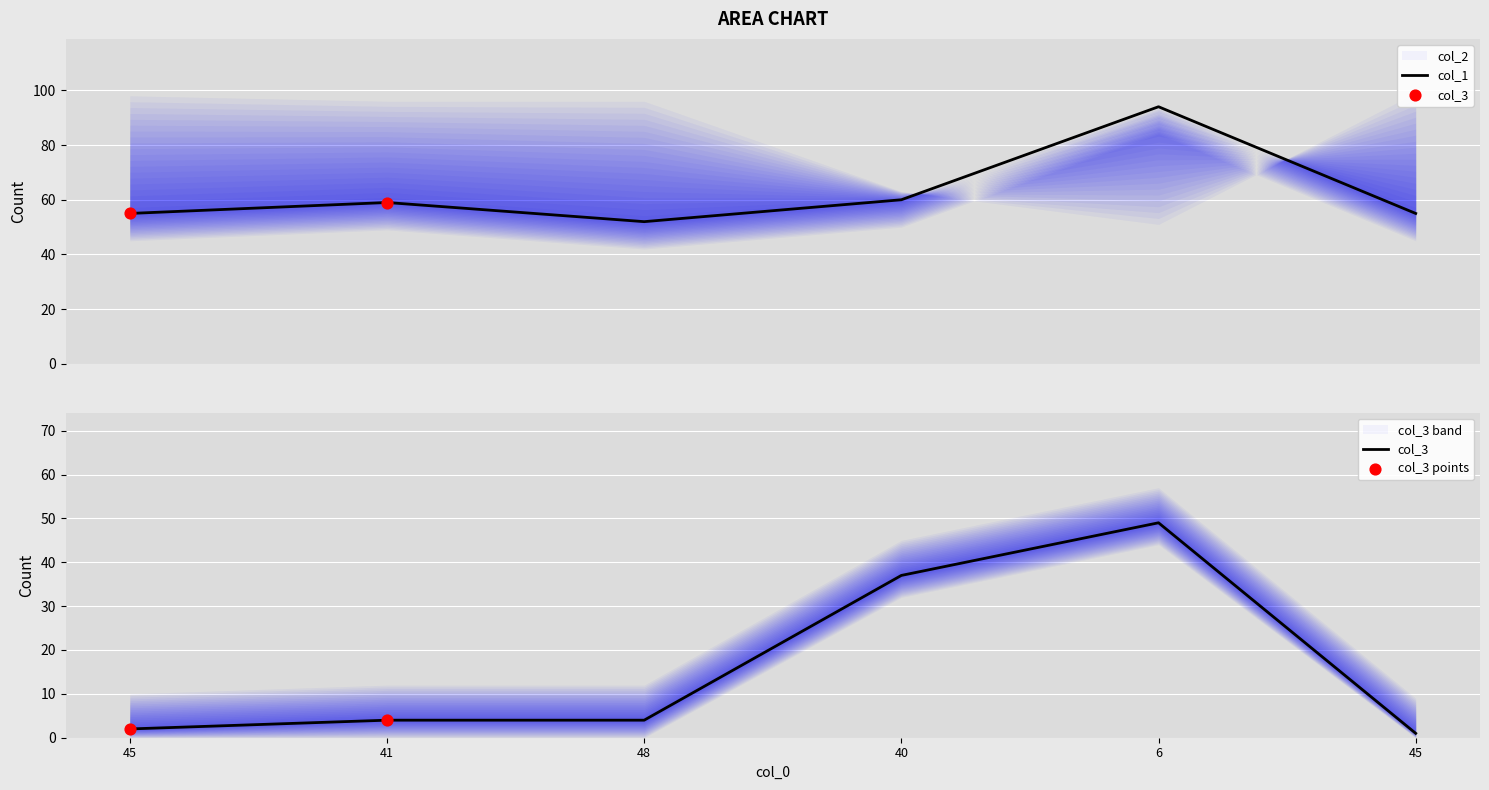

Which series contains the highest Y value?

col_1